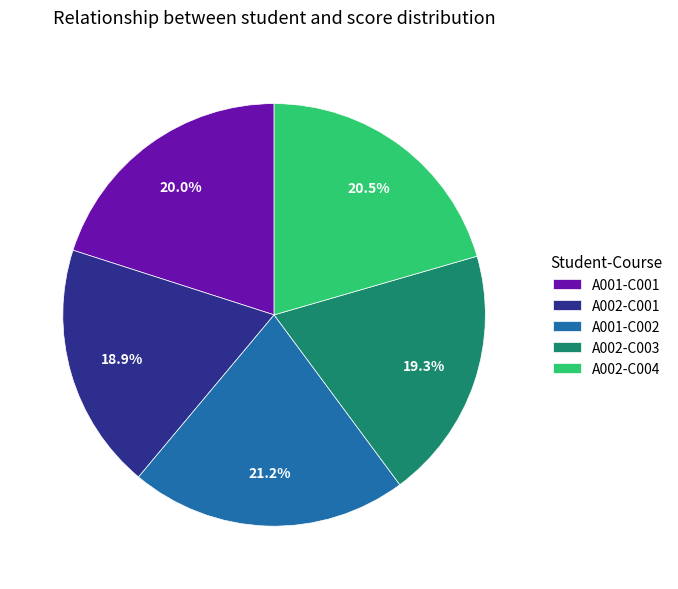

The A001-C002 slice represents 30% of the pie. True or false?

False